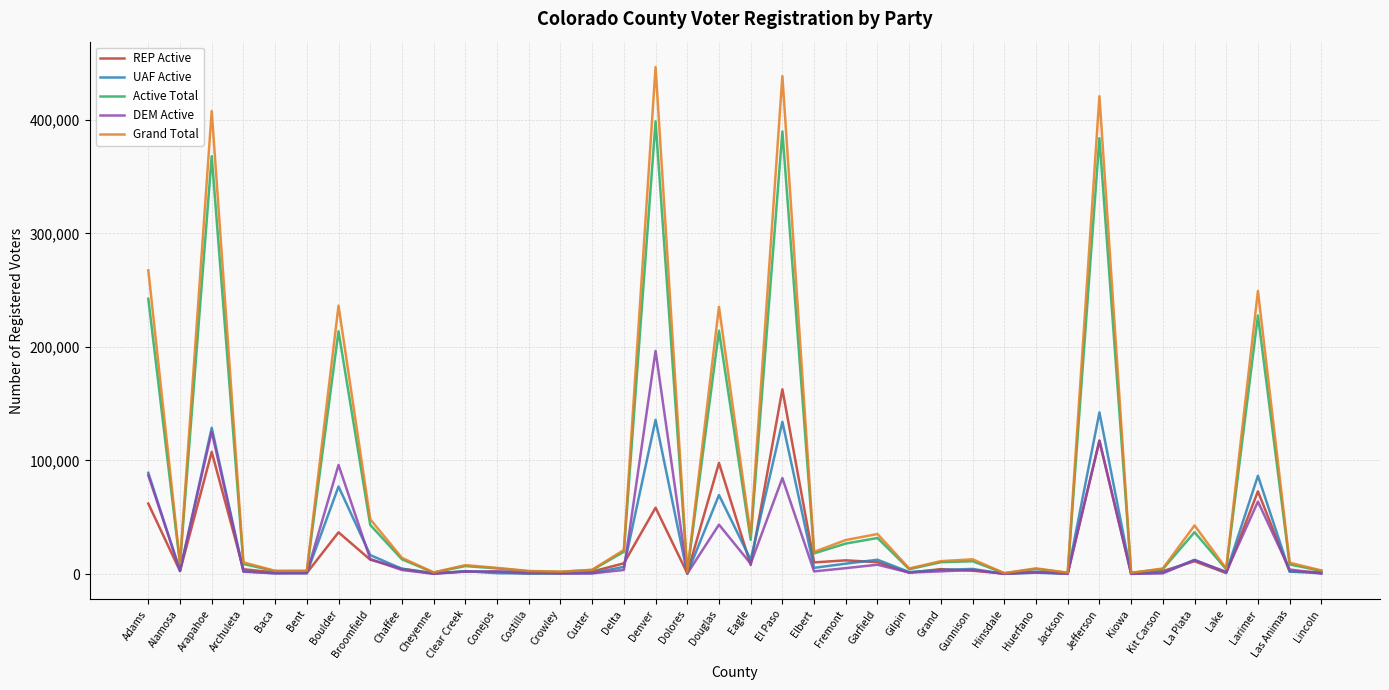

What are all the series names shown in the legend?

REP Active, UAF Active, Active Total, DEM Active, Grand Total